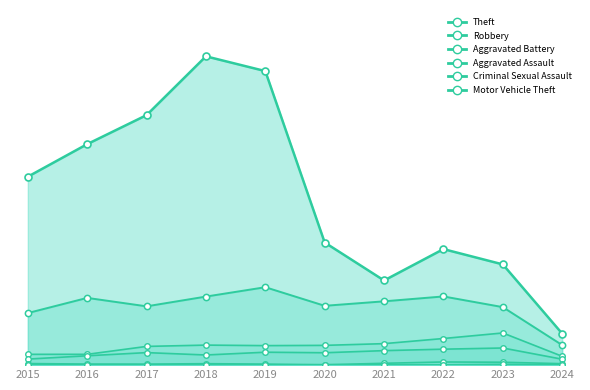

How many values in the Robbery series exceed 484?

4